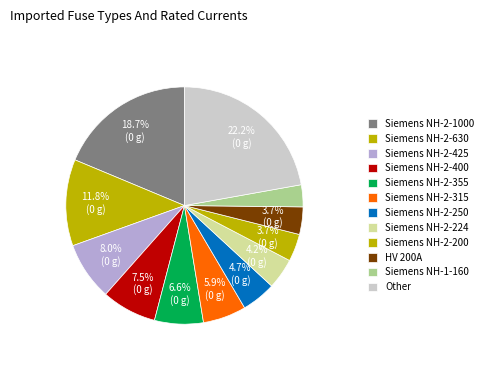

How many segments does this pie chart have?

12